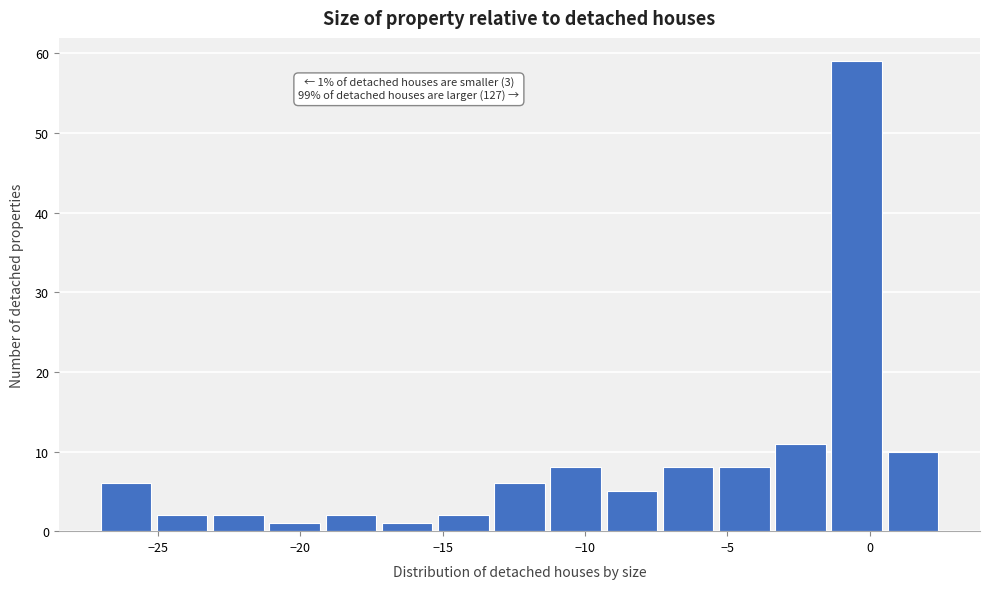

Read against the x-axis, roughly where is the centre of the tallest bar?

-0.5